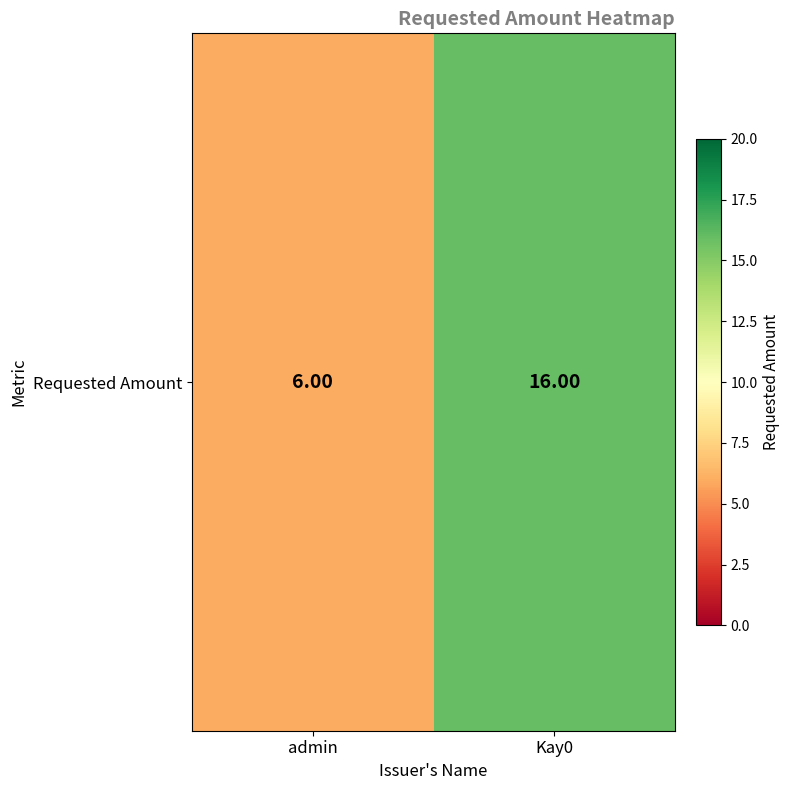

Read the value at admin, to the nearest 5.

5